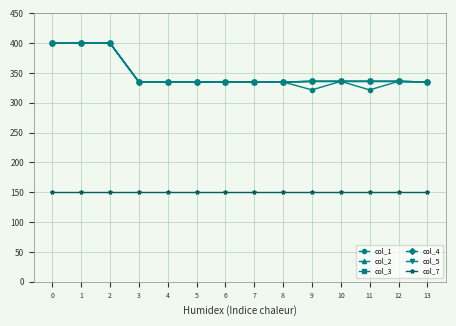

At how many categories does at least one series exceed 237?

14